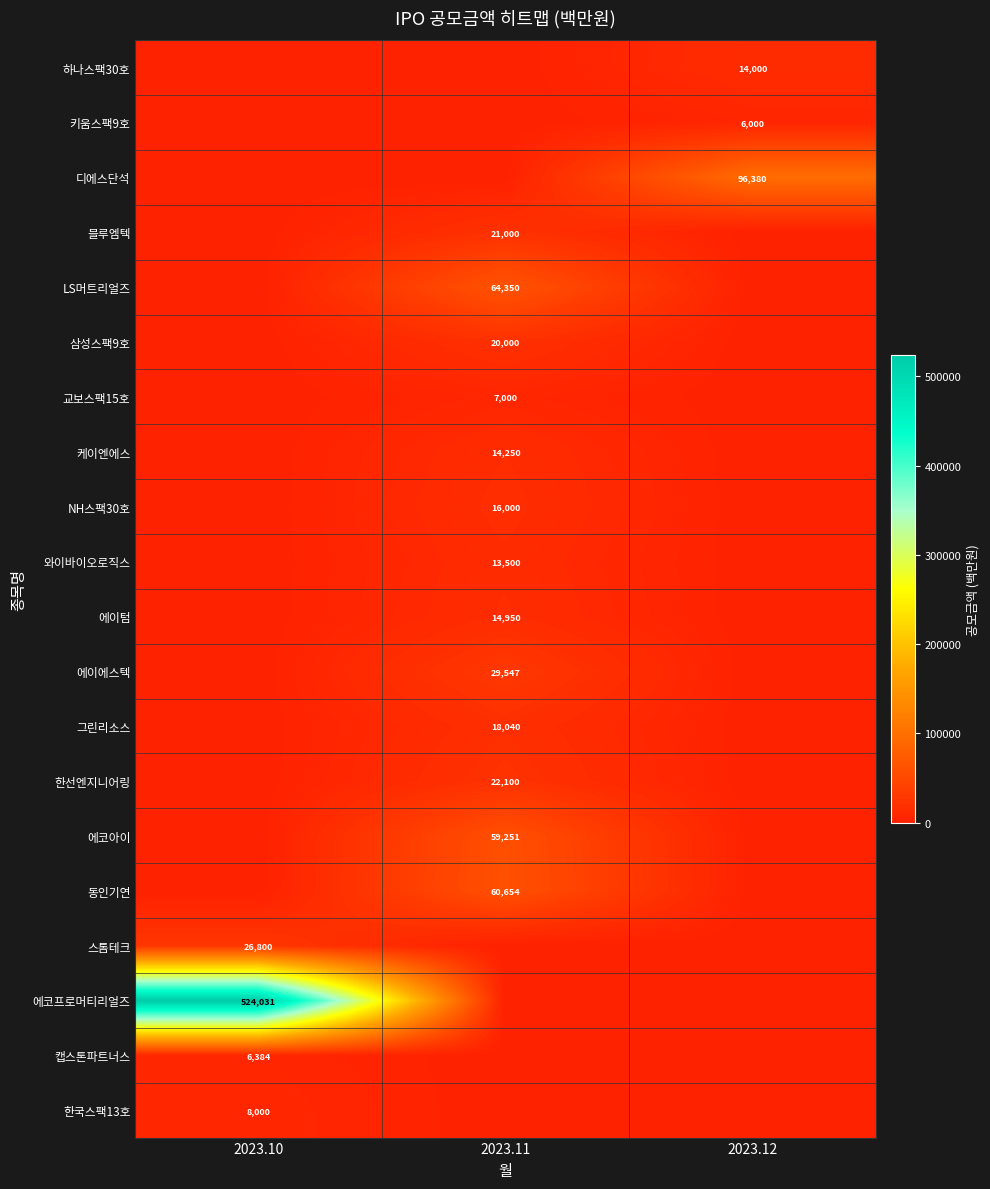

Rank the series by their maximum value, from highest to lowest.

에코프로머티리얼즈, 디에스단석, LS머트리얼즈, 동인기연, 에코아이, 에이에스텍, 스톰테크, 한선엔지니어링, 블루엠텍, 삼성스팩9호, 그린리소스, NH스팩30호, 에이텀, 케이엔에스, 하나스팩30호, 와이바이오로직스, 한국스팩13호, 교보스팩15호, 캡스톤파트너스, 키움스팩9호